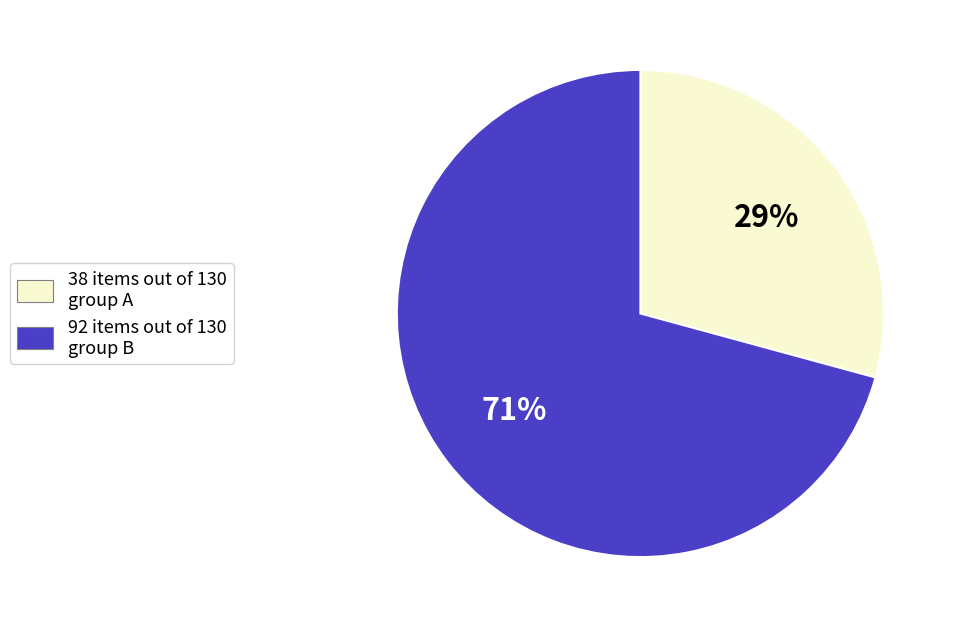

Count the number of slices in the pie.

2